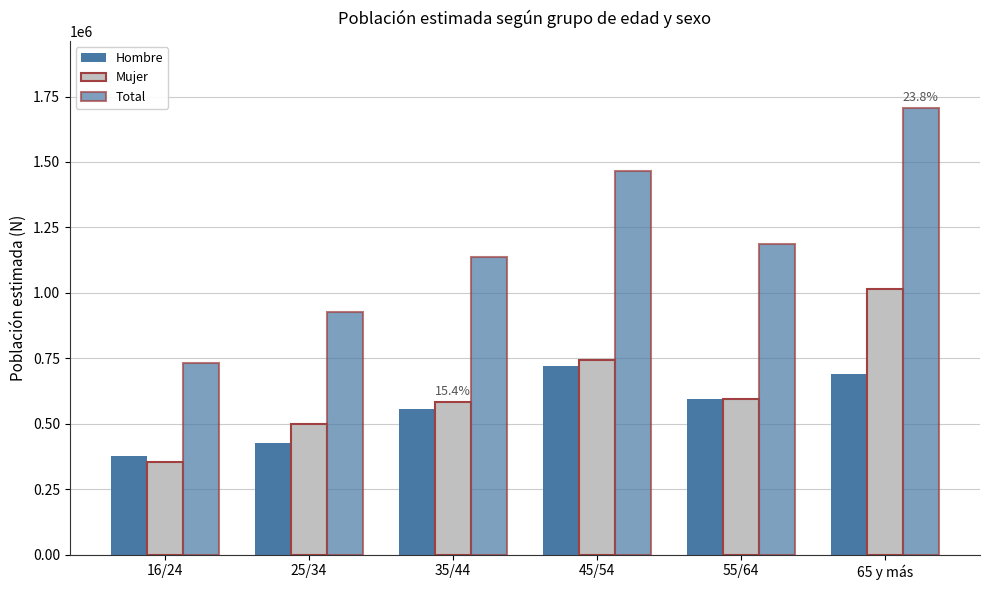

At how many categories does at least one series exceed 821692?

5